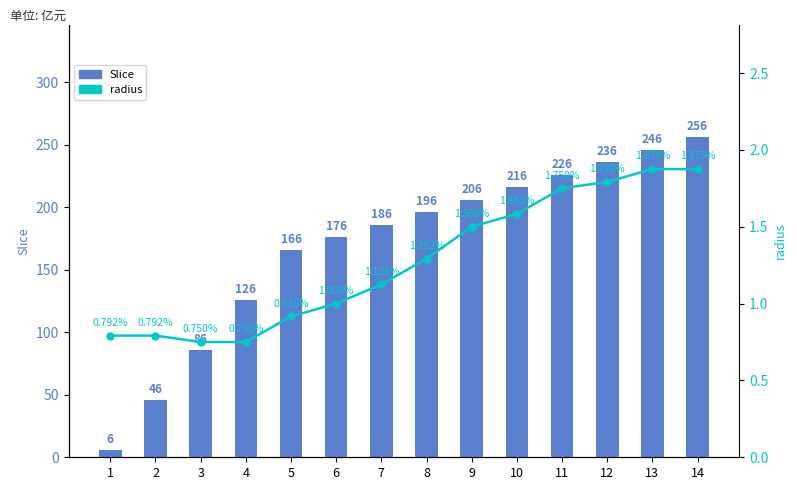

What is the lowest value of the Slice series?

6.0